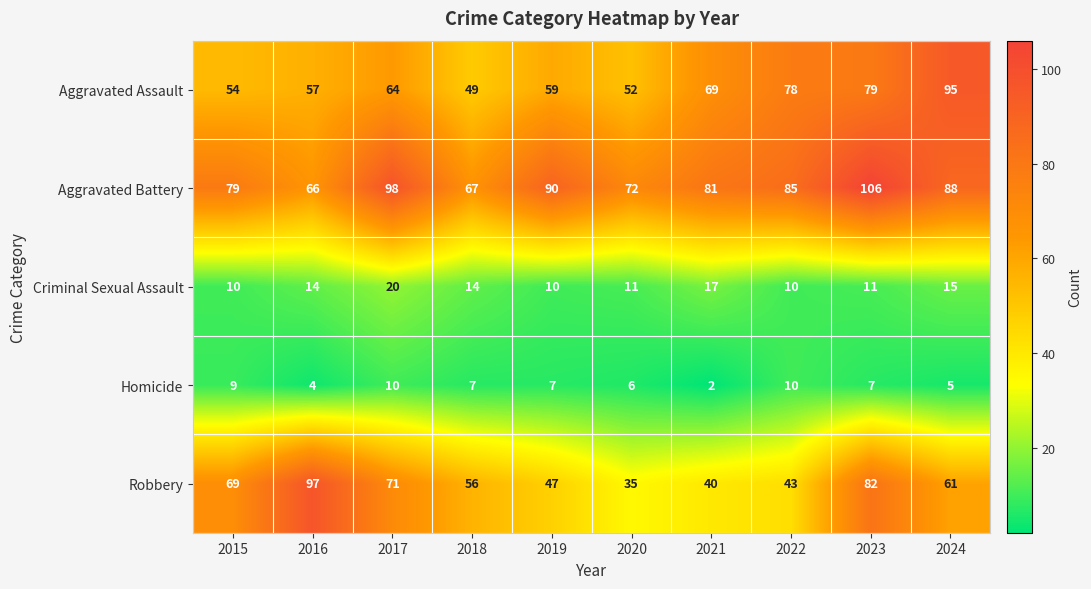

Which series has the widest spread of values?

Robbery